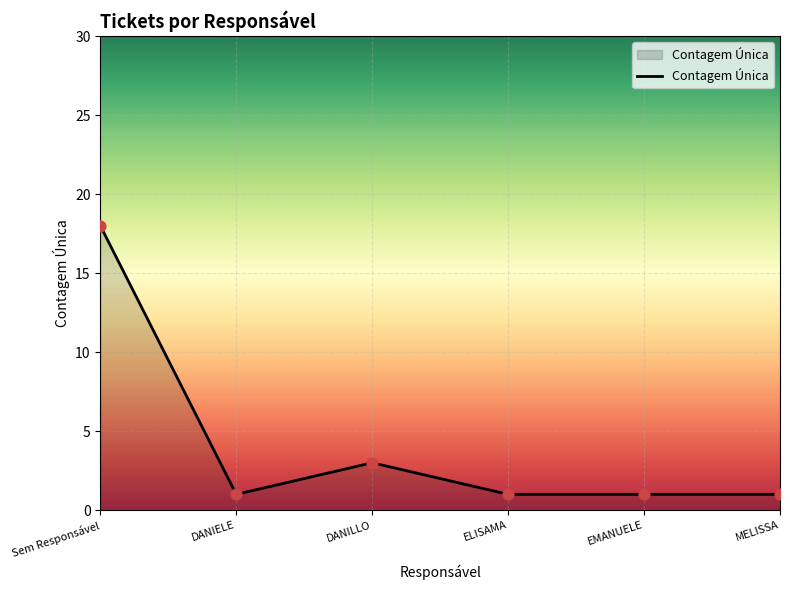

Approximately how many times larger is the value at MELISSA compared to ELISAMA?

1.0